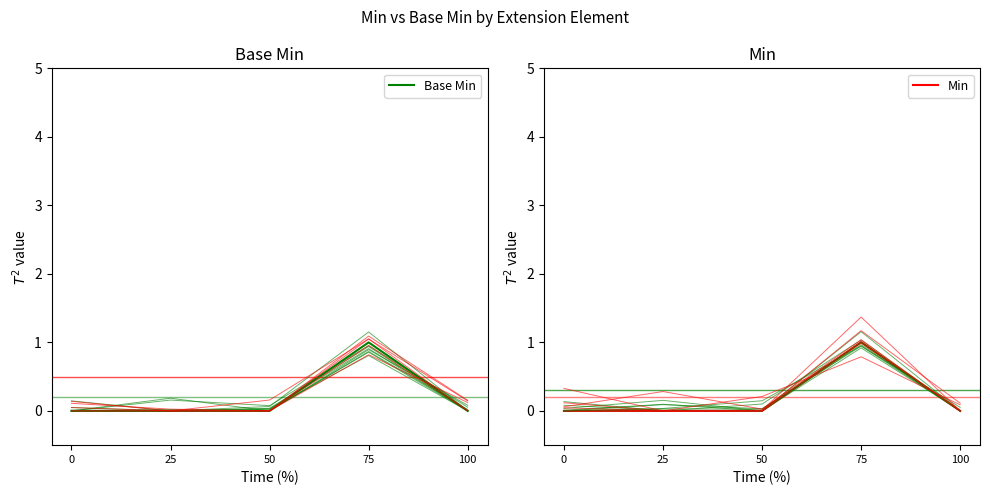

Reading left to right, list all the values displayed in this chart.

Base Min: 0	0	0	1	0
Min: 0	0	0	1	0